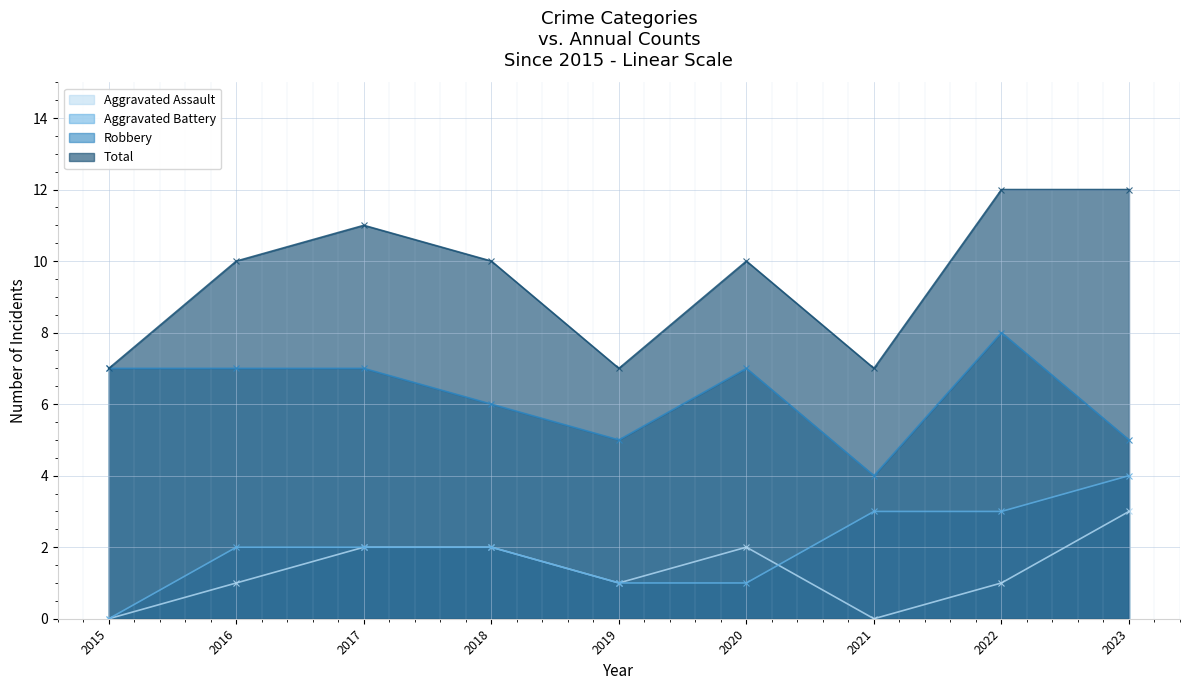

What is the highest value of the Total series?

12